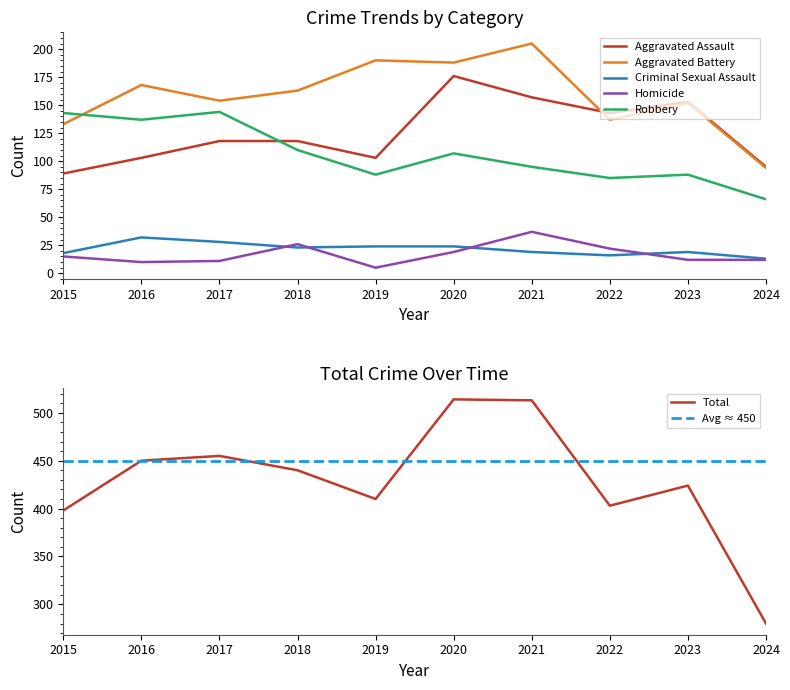

How many data points in Robbery are less than 107?

5